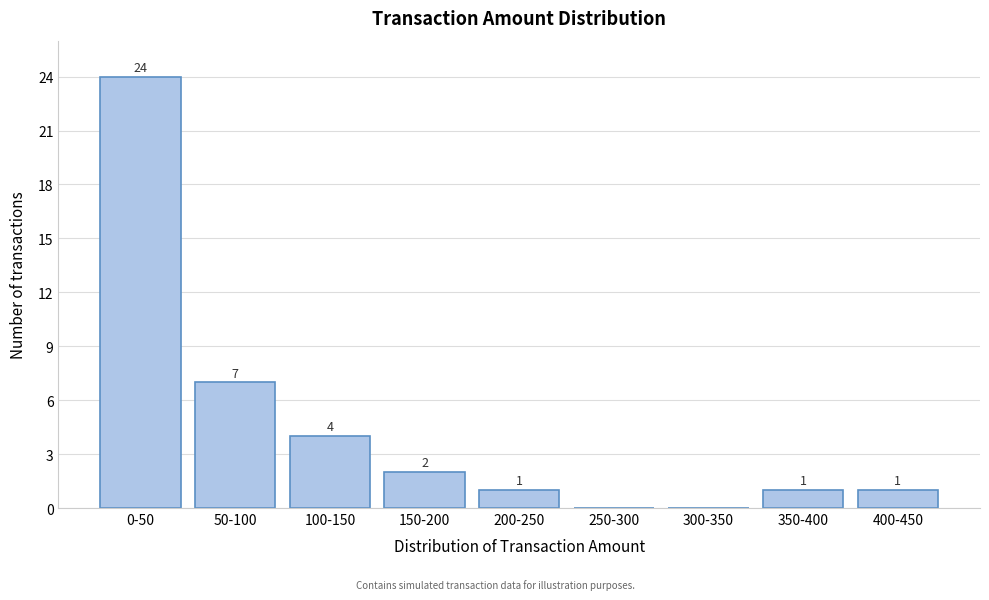

Reading left to right, extract all data points from this chart.

0-50=24	50-100=7	100-150=4	150-200=2	200-250=1	250-300=0	300-350=0	350-400=1	400-450=1